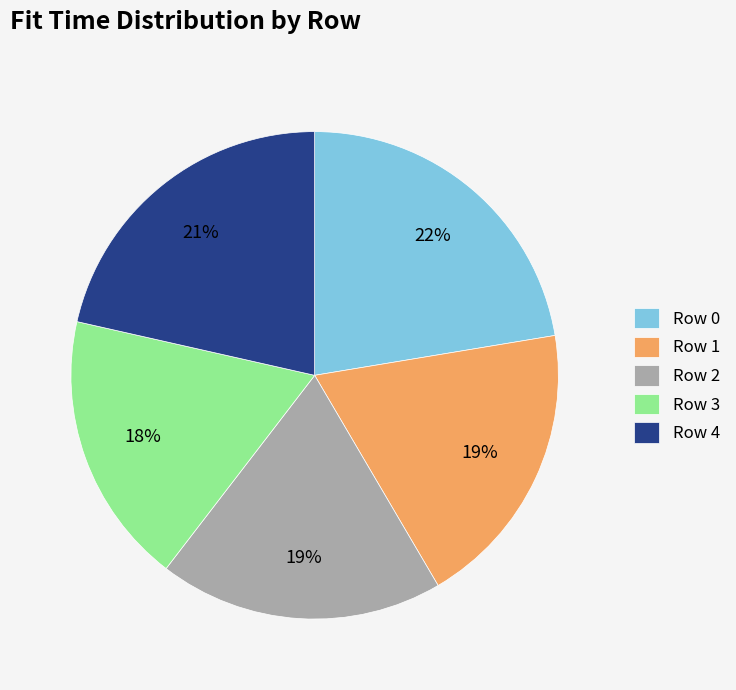

Which has a higher value, Row 4 or Row 0?

Row 0